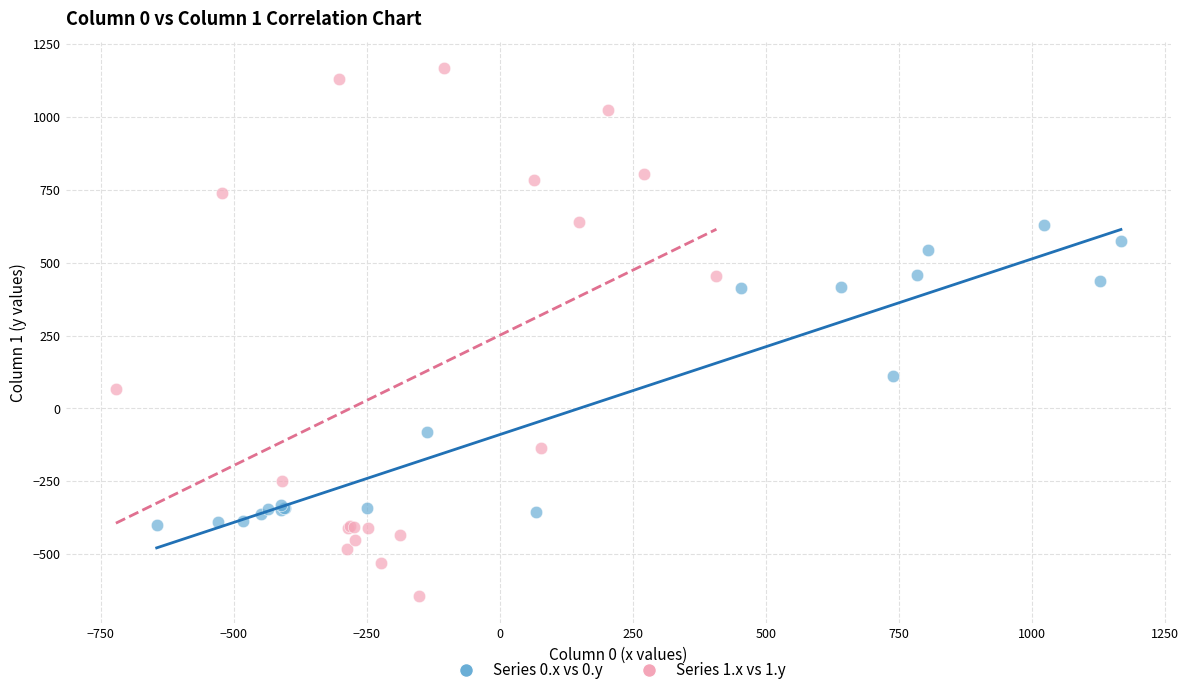

Which series contains the lowest Y value?

Series 1.x vs 1.y